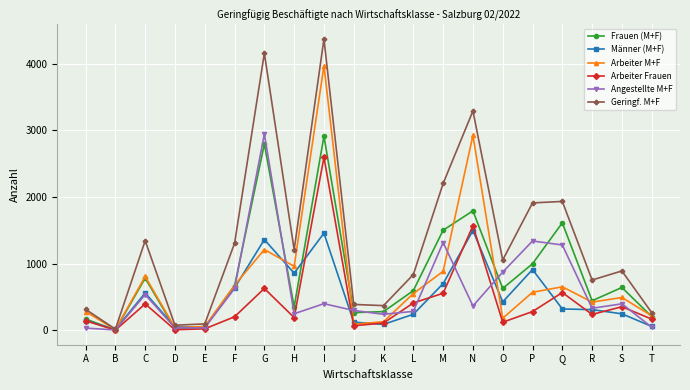

Which series has the largest range (max minus min)?

Geringf. M+F